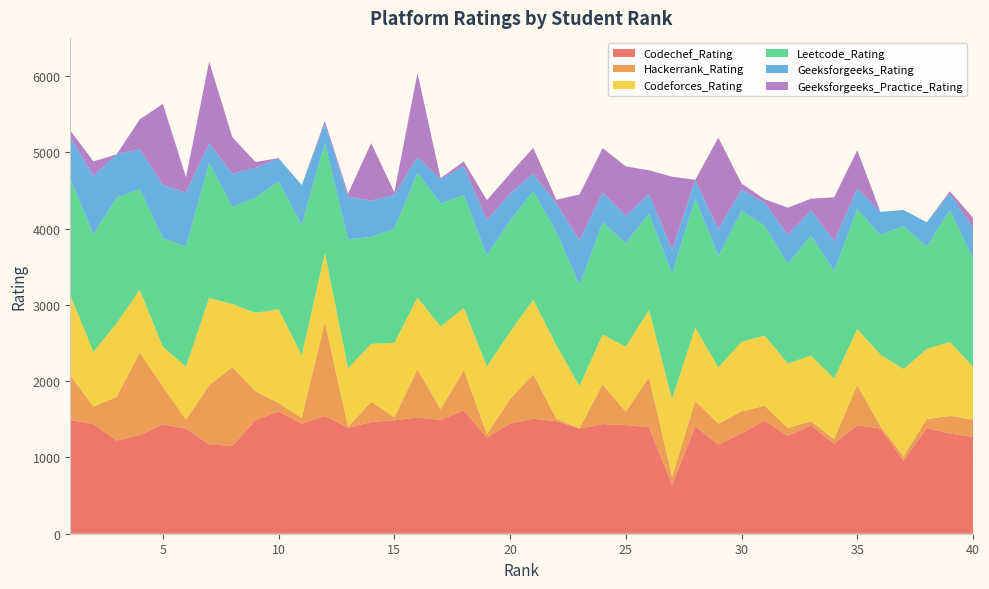

Reading left to right, what are all the values shown in this chart?

Codechef_Rating: 1491	1436	1221	1293	1434	1377	1172	1150	1490	1604	1443	1544	1388	1464	1487	1524	1493	1617	1261	1444	1508	1476	1378	1438	1424	1397	641	1406	1169	1316	1483	1283	1420	1181	1423	1379	957	1386	1314	1268
Hackerrank_Rating: 587	230	571	1082	496	117	774	1033	377	111	75	1232	15	266	40	629	139	526	45	320	583	30	5	521	176	656	105	335	274	287	195	102	55	59	529	30	56	116	230	227
Codeforces_Rating: 1049	720	965	824	521	695	1146	829	1029	1228	822	908	769	759	976	945	1084	817	887	881	978	964	554	652	852	881	1022	962	736	915	920	847	861	795	730	942	1146	921	971	696
Leetcode_Rating: 1530	1537	1650	1321	1425	1574	1770	1272	1510	1676	1705	1440	1687	1403	1496	1633	1613	1480	1453	1459	1421	1488	1318	1468	1358	1261	1641	1687	1459	1718	1438	1308	1571	1409	1575	1566	1876	1340	1730	1419
Geeksforgeeks_Rating: 543	766	565	522	694	709	256	435	390	300	525	249	560	475	442	204	318	377	463	354	231	371	591	396	355	262	314	247	351	275	304	376	332	391	269	303	210	319	216	397
Geeksforgeeks_Practice_Rating: 87	192	2	389	1066	201	1073	481	77	6	0	39	40	754	35	1104	14	64	263	264	338	50	602	580	651	308	958	3	1203	81	45	359	153	576	501	0	0	0	29	136